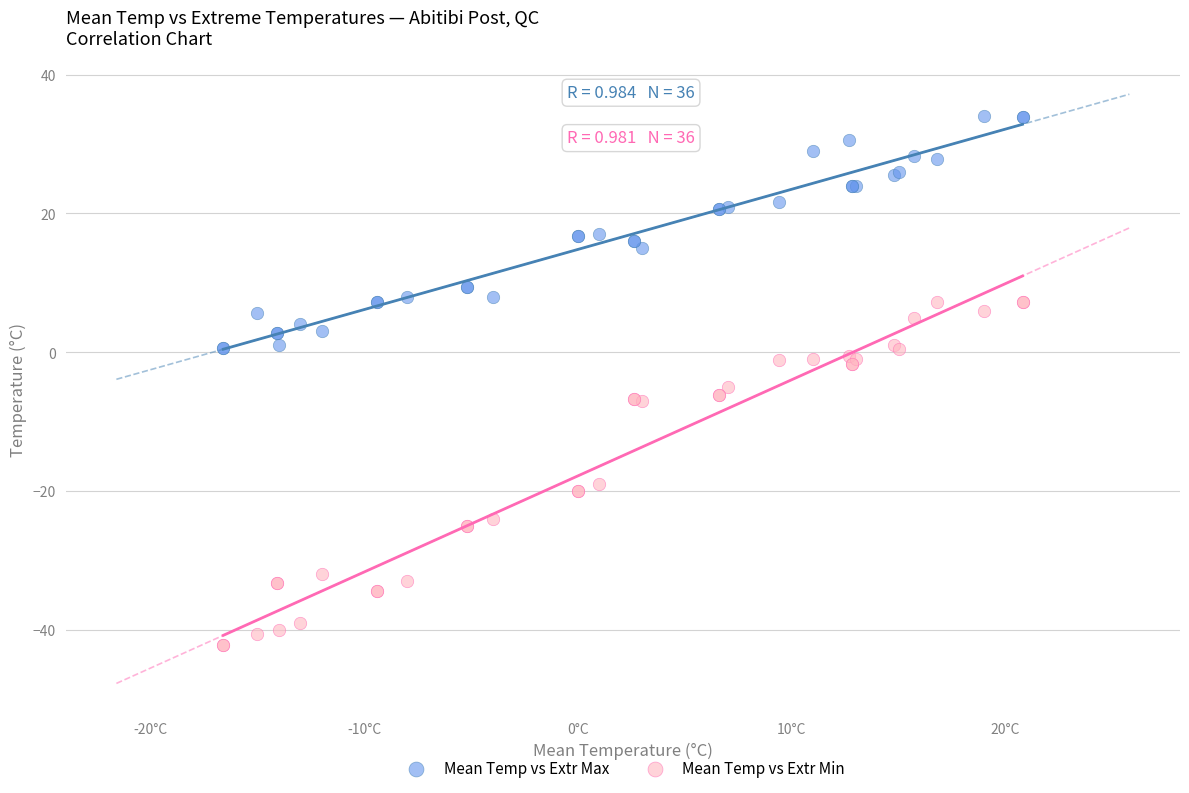

Which series has the largest Y range (max minus min)?

Mean Temp vs Extr Min